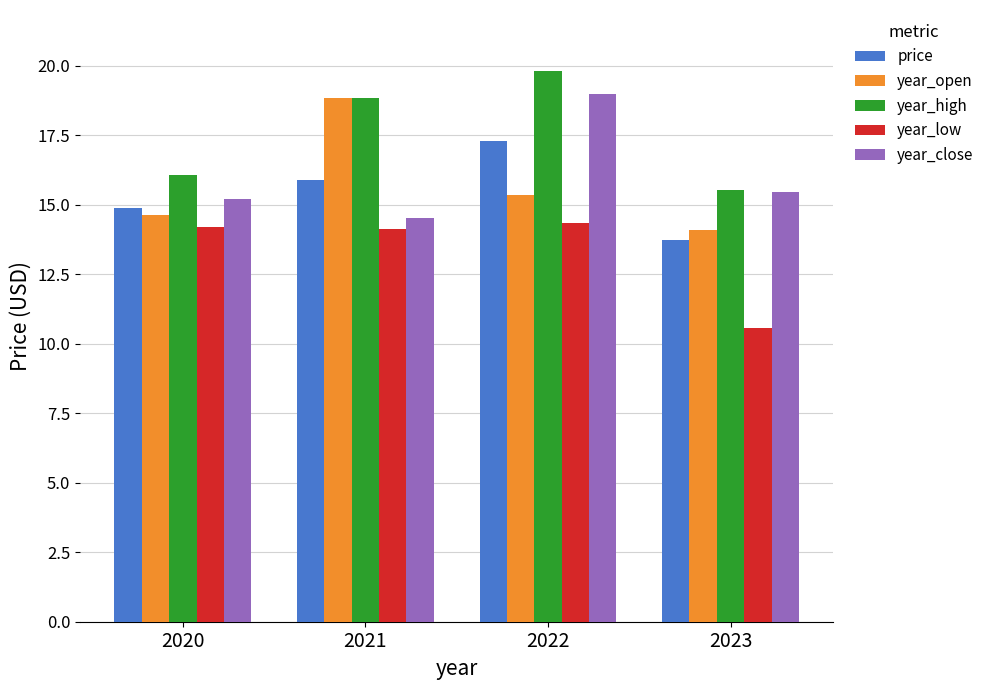

What are all the series names shown in the legend?

price, year_open, year_high, year_low, year_close